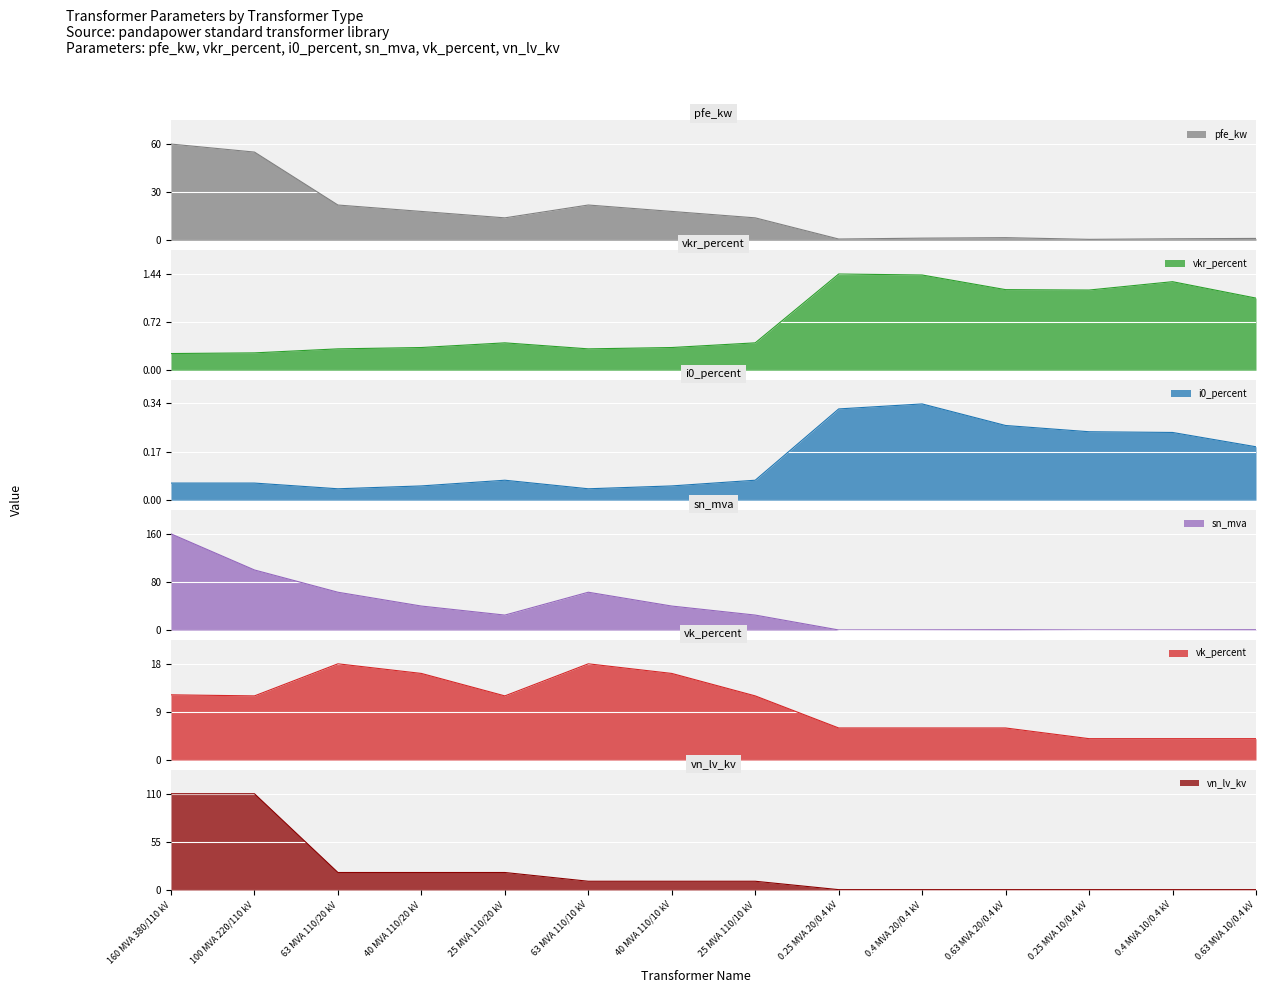

Which series has the widest spread of values?

sn_mva